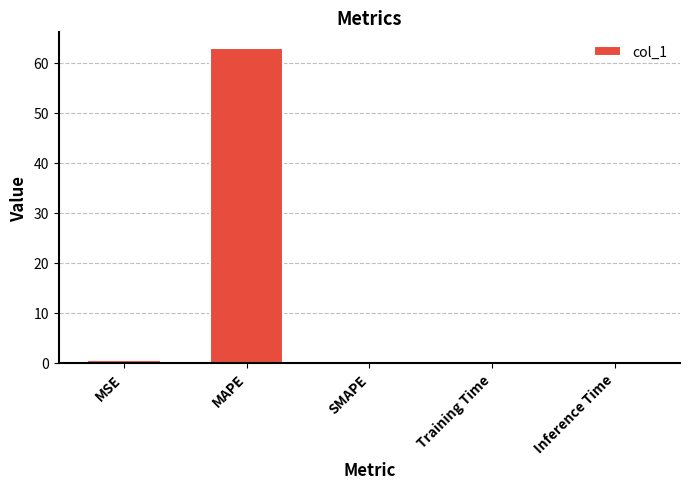

Is it true that the value at MAPE is 109.3?

False